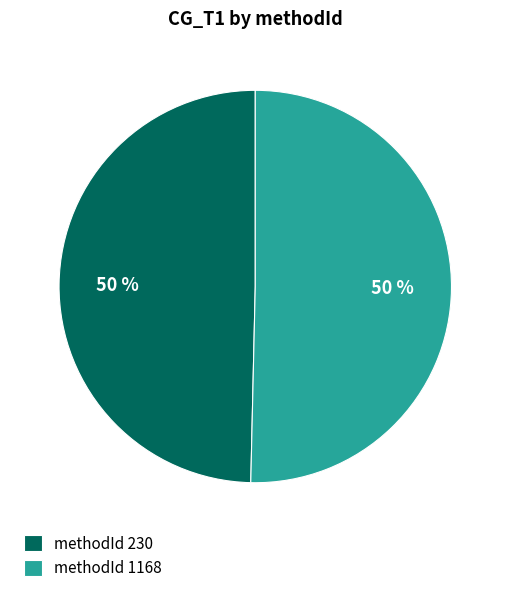

How many segments does this pie chart have?

2